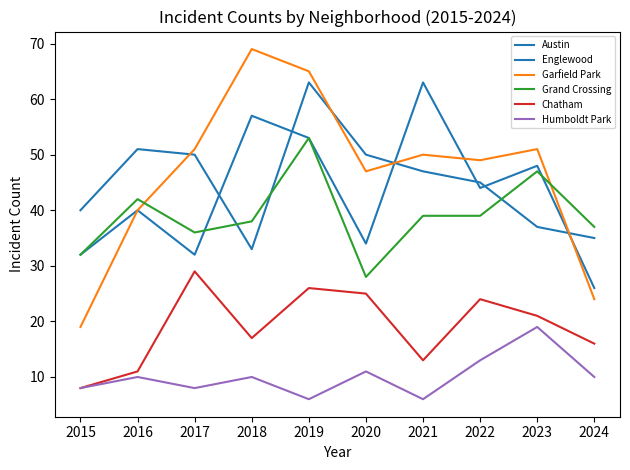

At which category does the chart reach its peak across all series?

2018